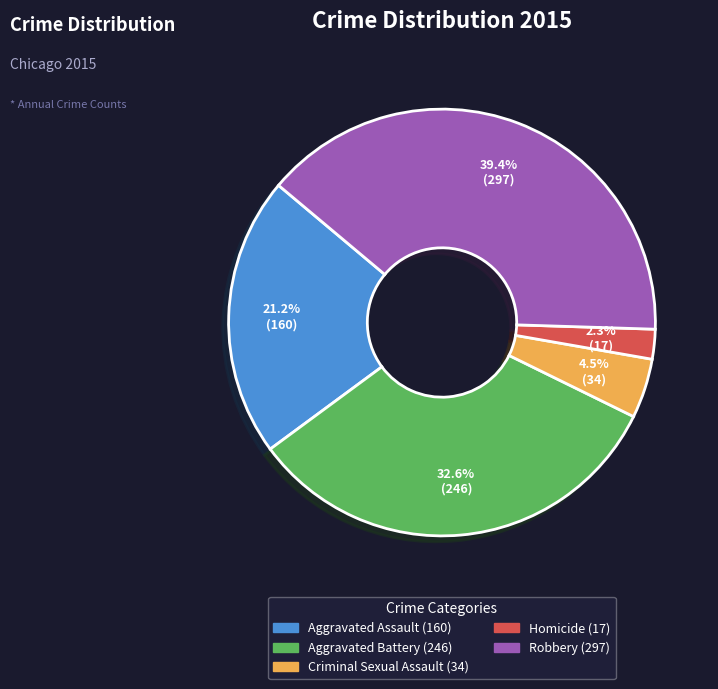

Which has a higher value, Robbery or Homicide?

Robbery